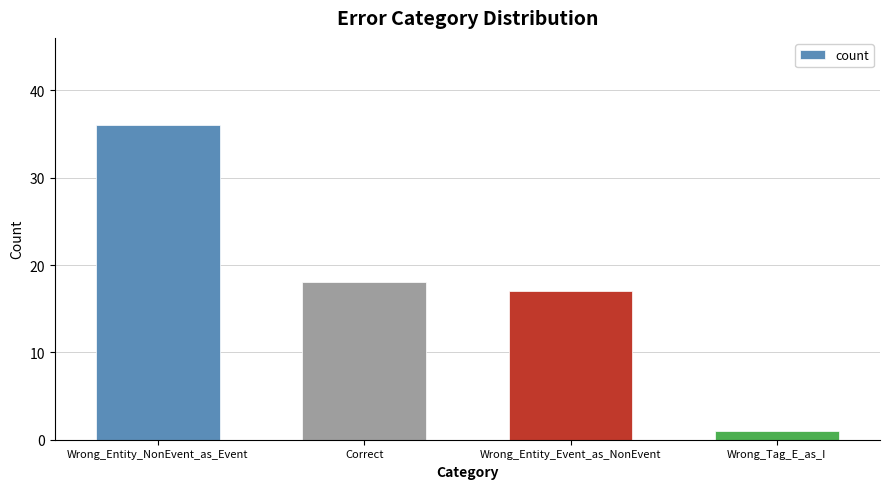

What is the minimum value shown in the chart?

1